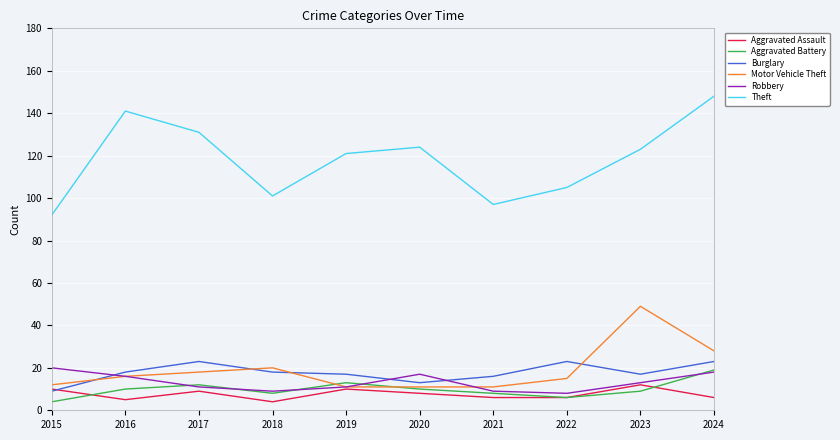

Where is Motor Vehicle Theft nearest to the value 30?

2024